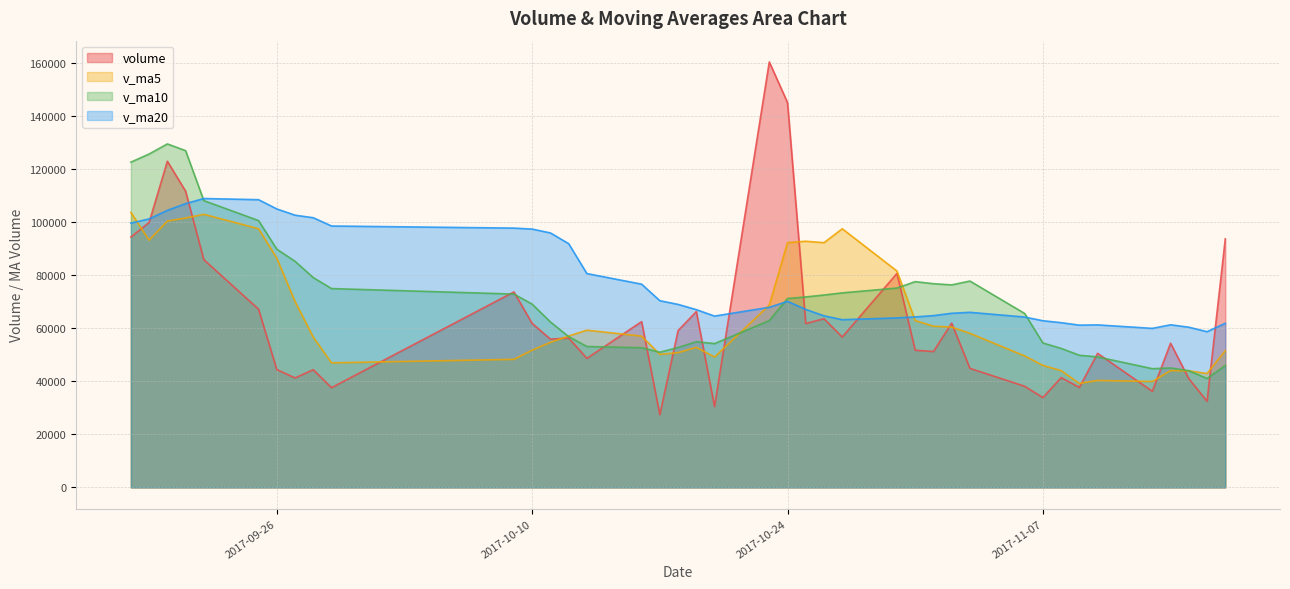

Which series has the largest range (max minus min)?

volume